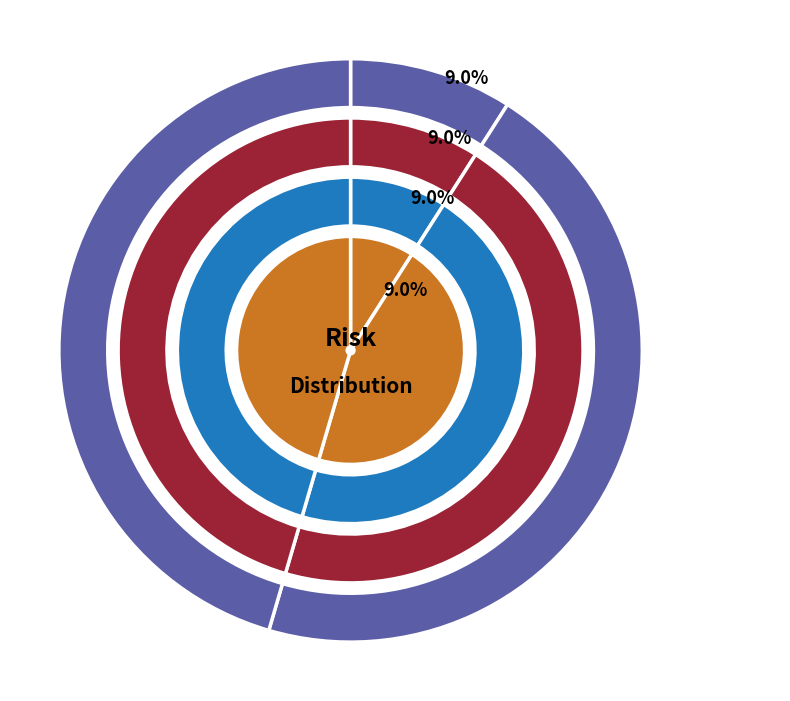

Does F1_1_1 account for over 50% of the chart?

No